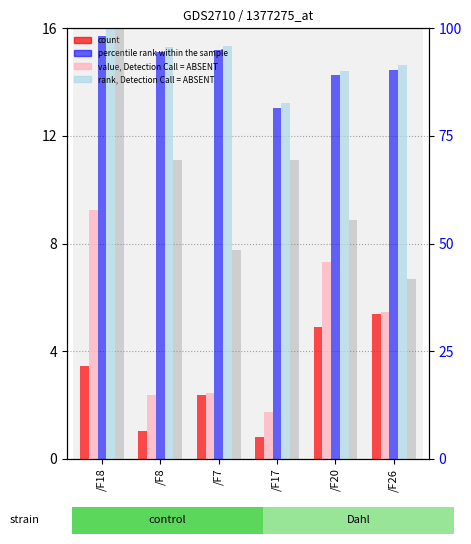

Which series has the largest range (max minus min)?

col_5 (right axis)